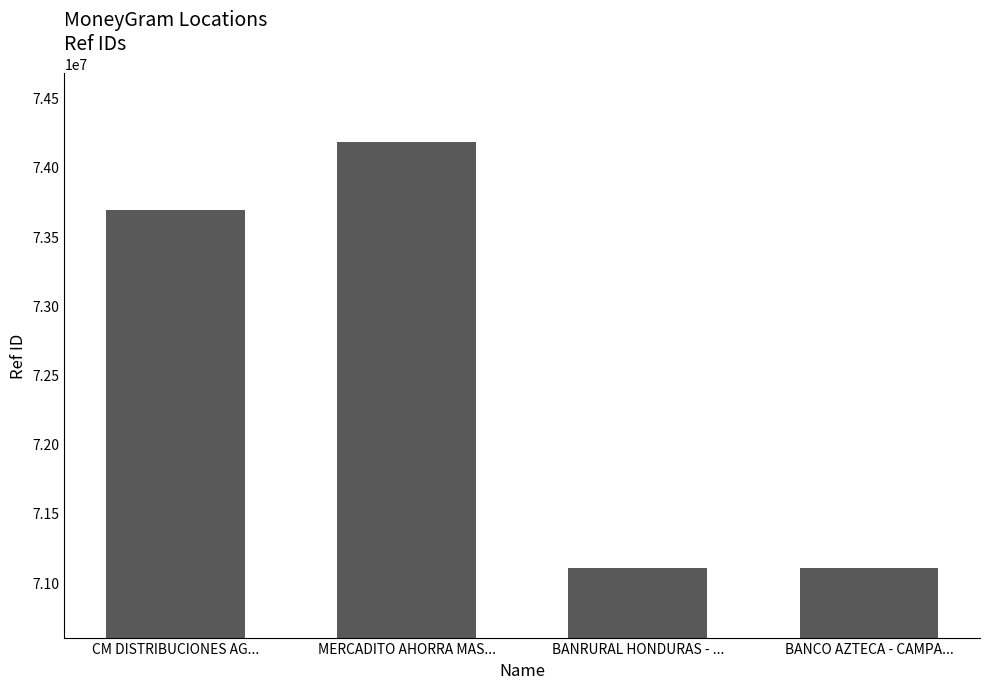

Are the bars grouped side by side (vs. stacked)?

No